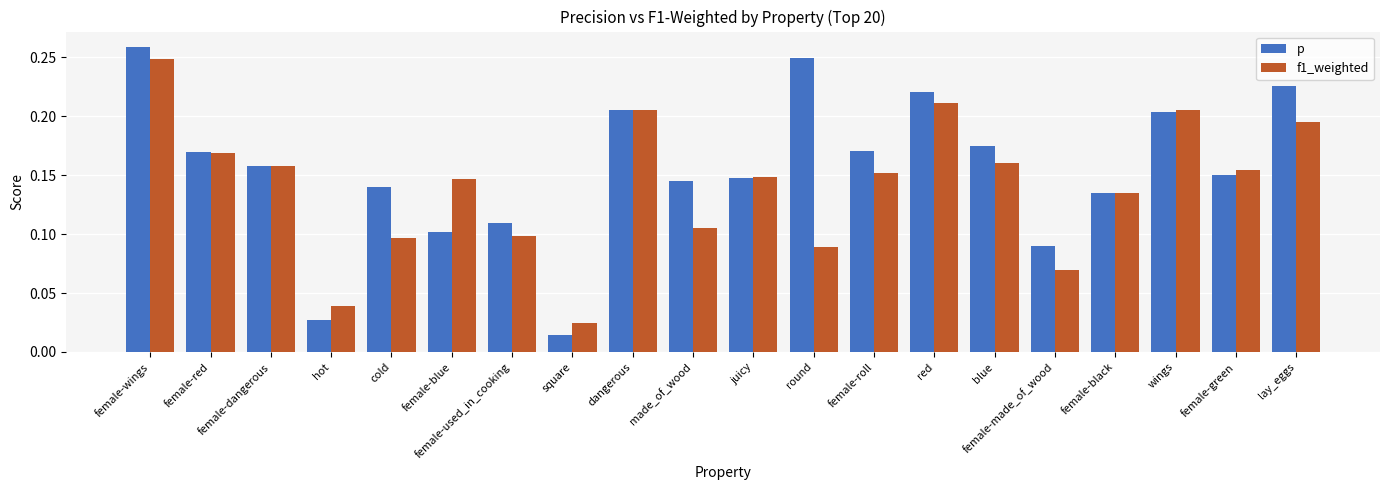

How many groups of bars are there?

20